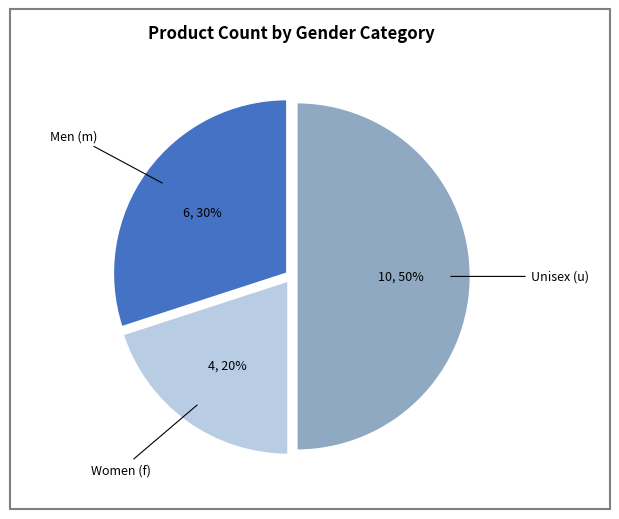

What is the smallest slice in the pie chart?

Women (f)